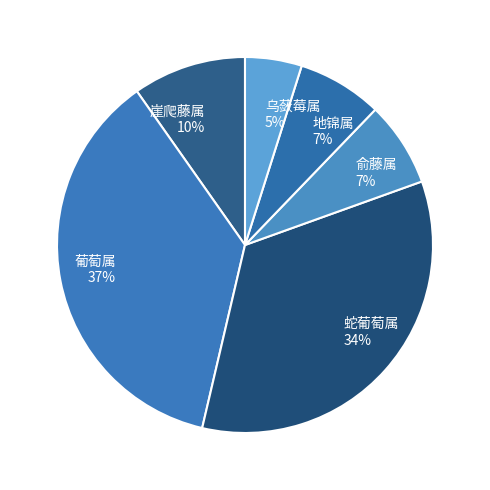

To the nearest percent, what is the average slice percentage?

17%